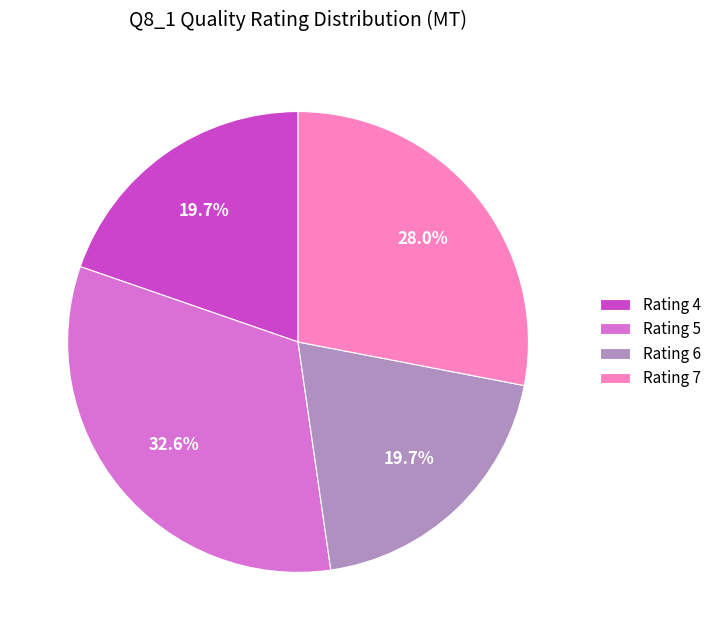

What portion of the pie excludes Rating 7?

72.0%